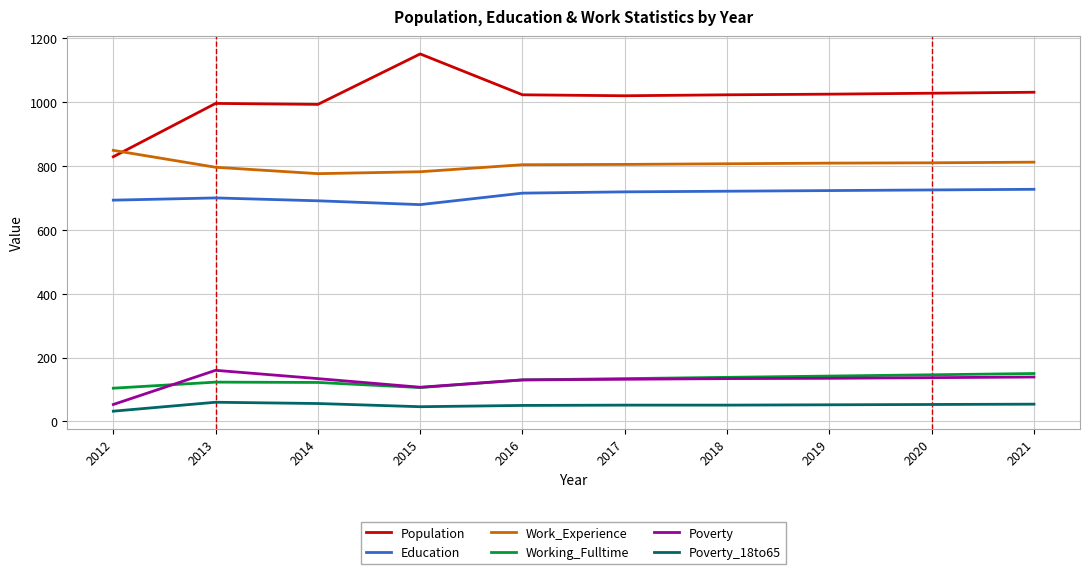

Which category has the highest value across all series?

2015